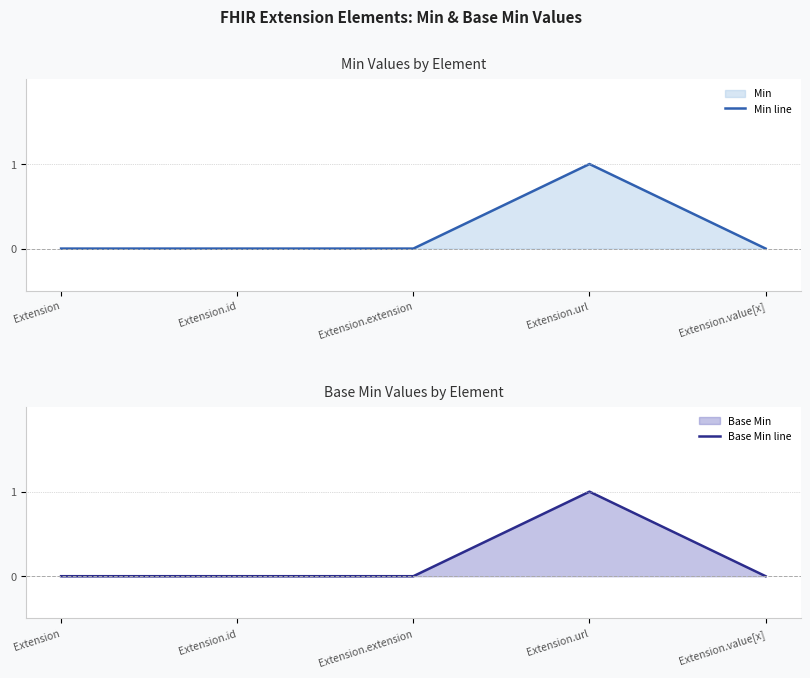

The value of Base Min line at Extension.extension is 0. True or false?

True